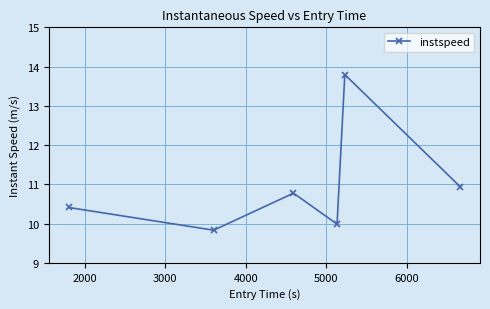

What is the value of the 2nd point from the left?

9.8